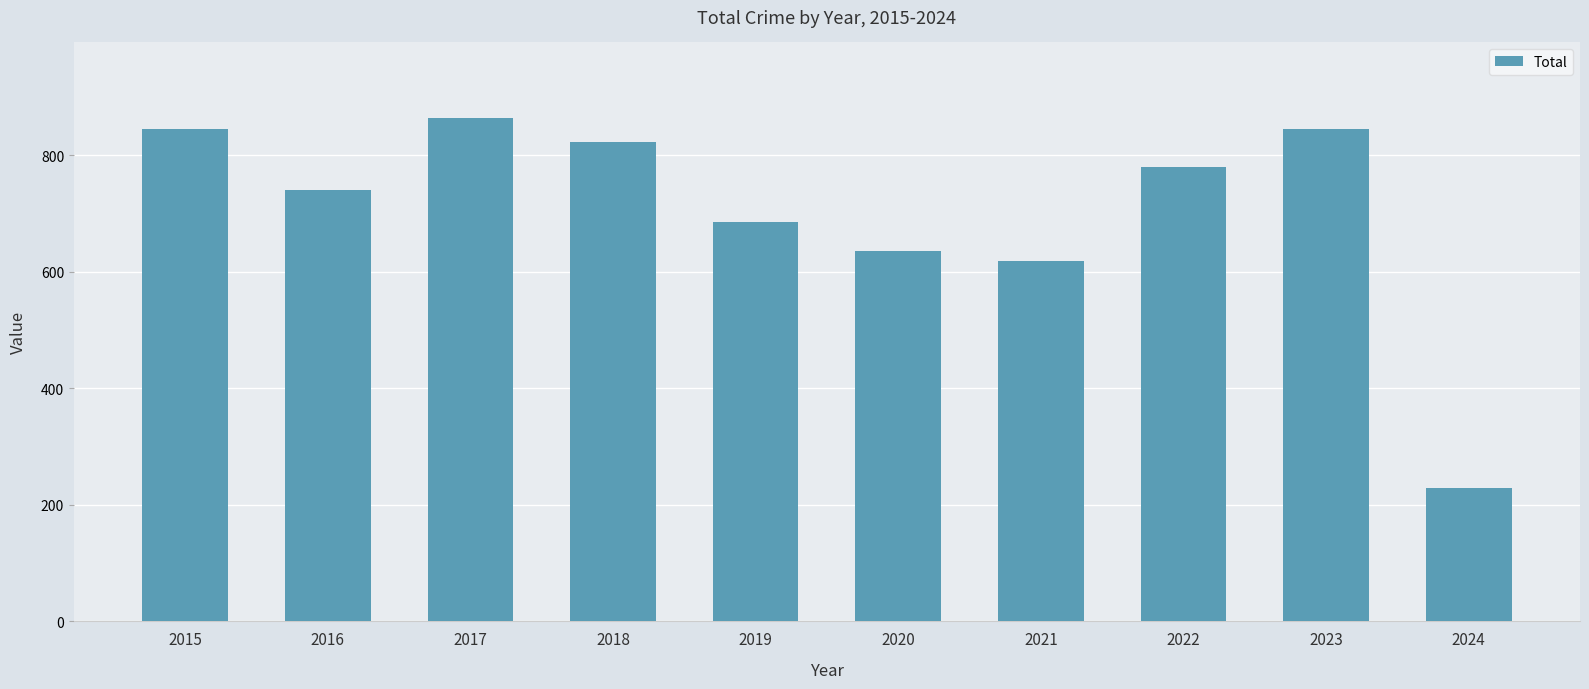

Reading left to right, list all the values displayed in this chart.

845	741	864	823	686	635	618	779	845	229